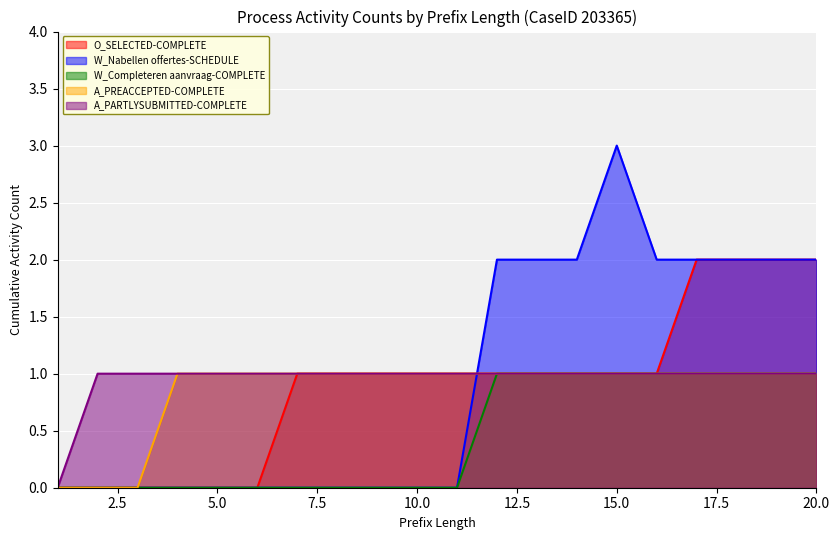

List the labels in order of O_SELECTED-COMPLETE value, smallest first.

1, 2, 3, 4, 5, 6, 7, 8, 9, 10, 11, 12, 13, 14, 15, 16, 17, 18, 19, 20